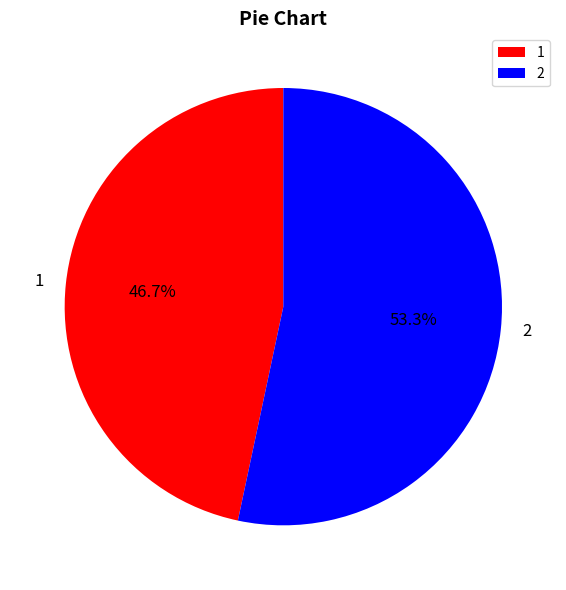

Count the number of slices in the pie.

2